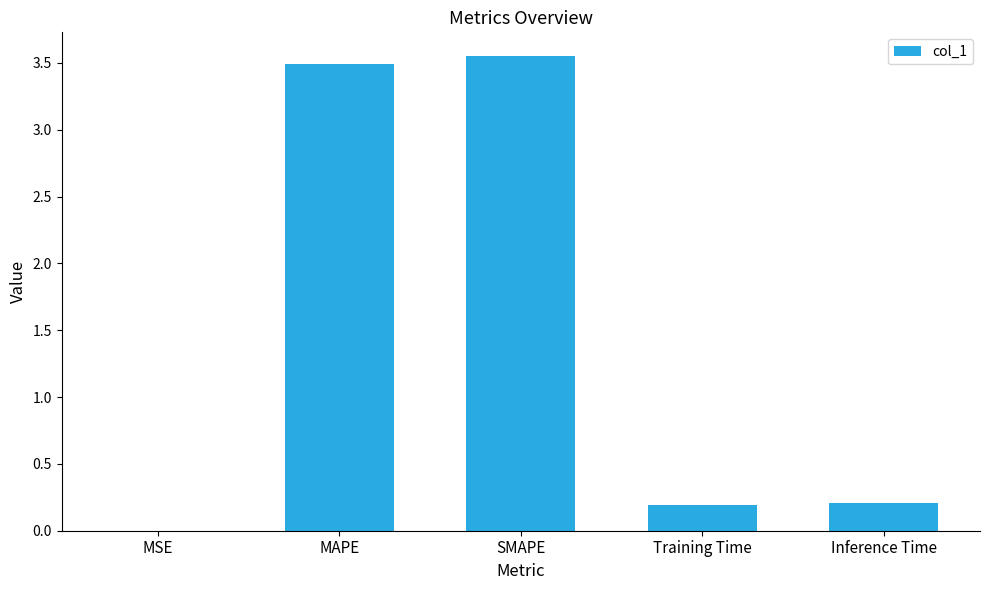

What is the sum of the values at MAPE and SMAPE?

7.0